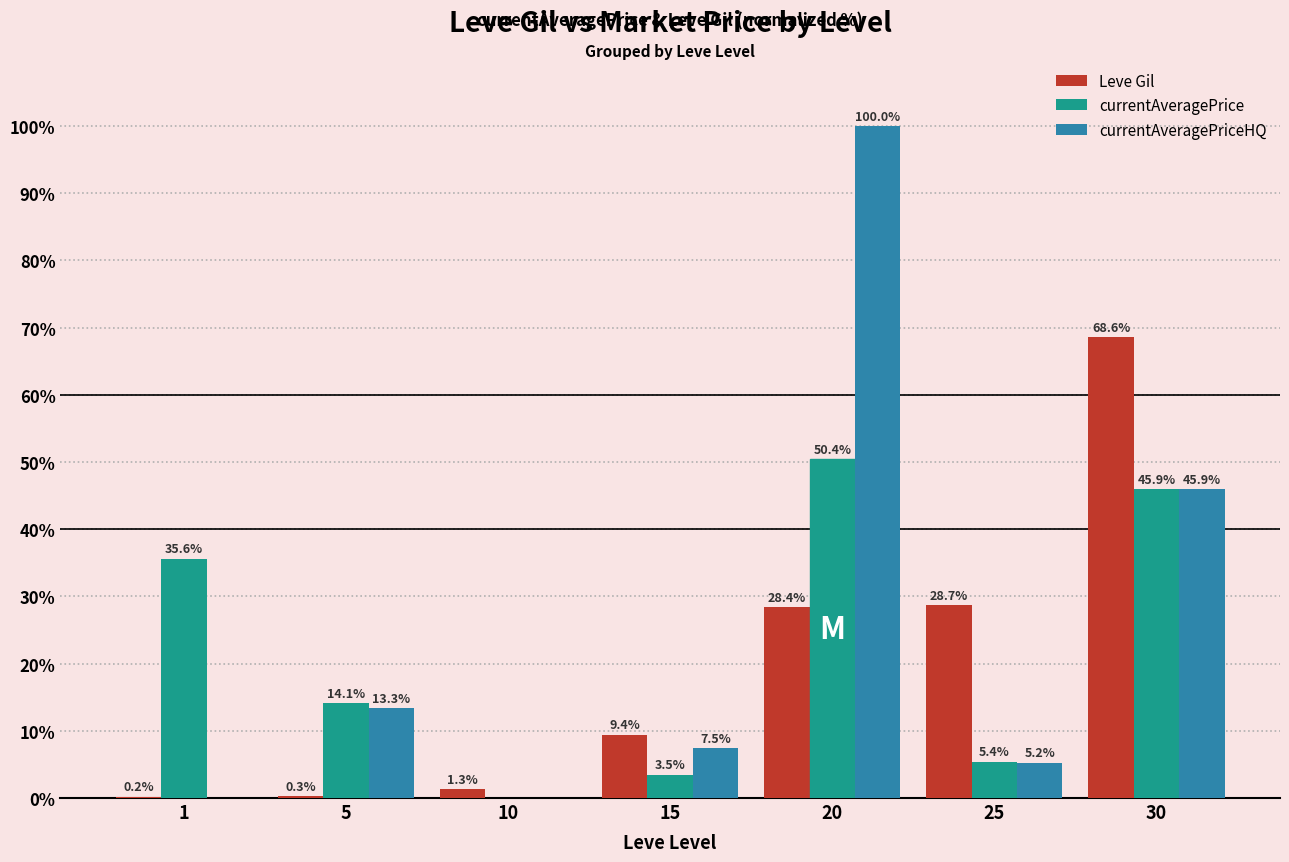

True or false: currentAveragePriceHQ has a value of 45.9 at 30.

True